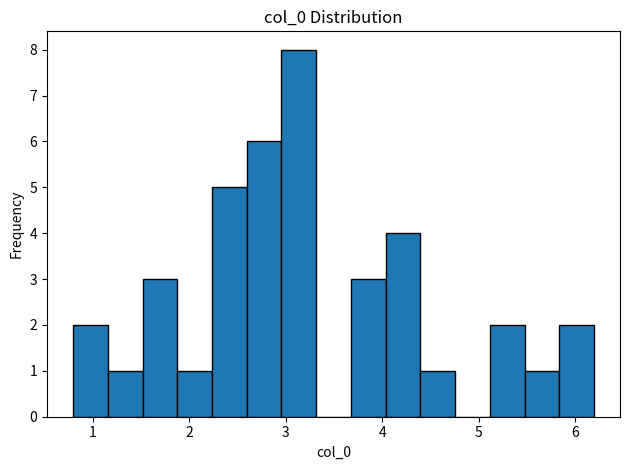

Read against the x-axis, roughly where is the centre of the tallest bar?

3.1